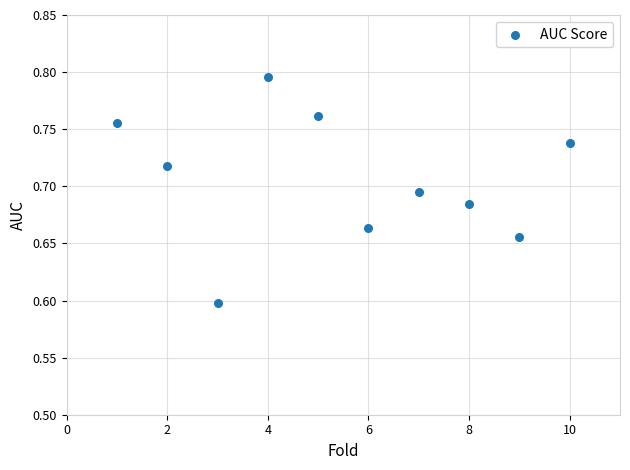

What is the range of X values (max minus min)?

9.0